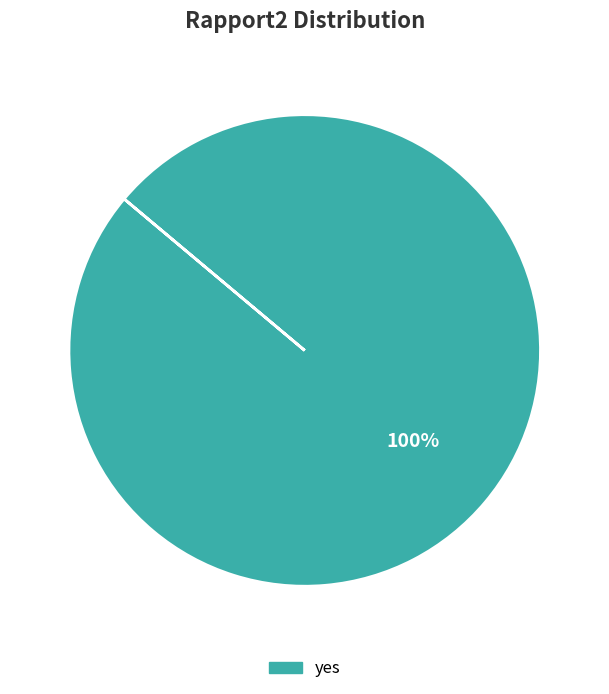

Is it true that yes is 100% of the pie?

True